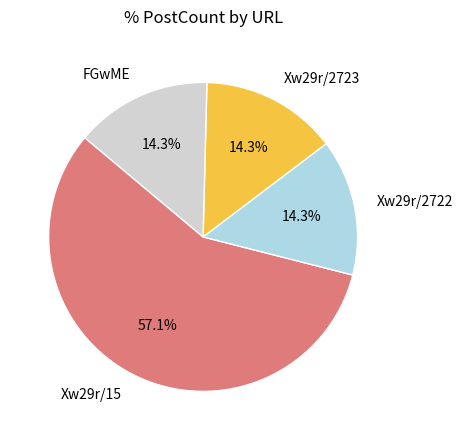

How many segments does this pie chart have?

4